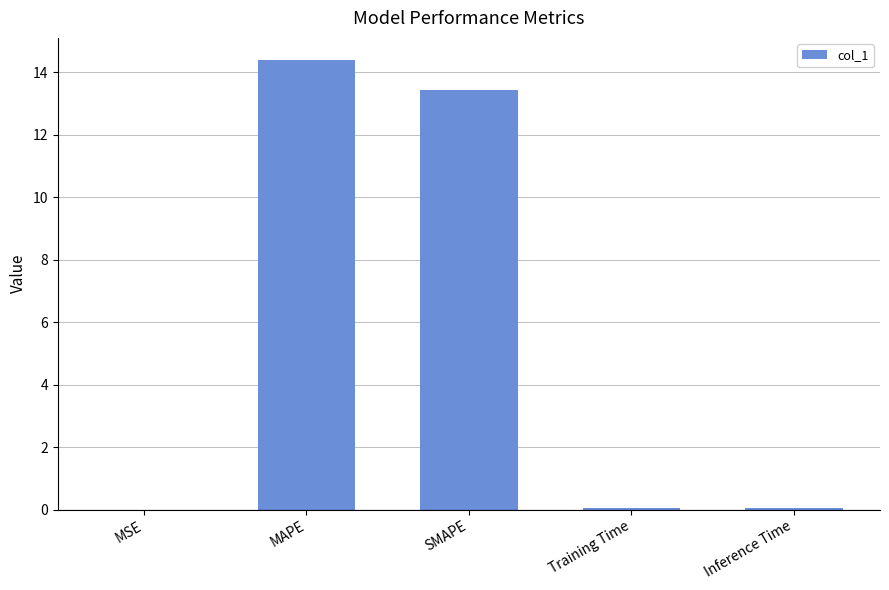

What is the maximum value shown in the chart?

14.4